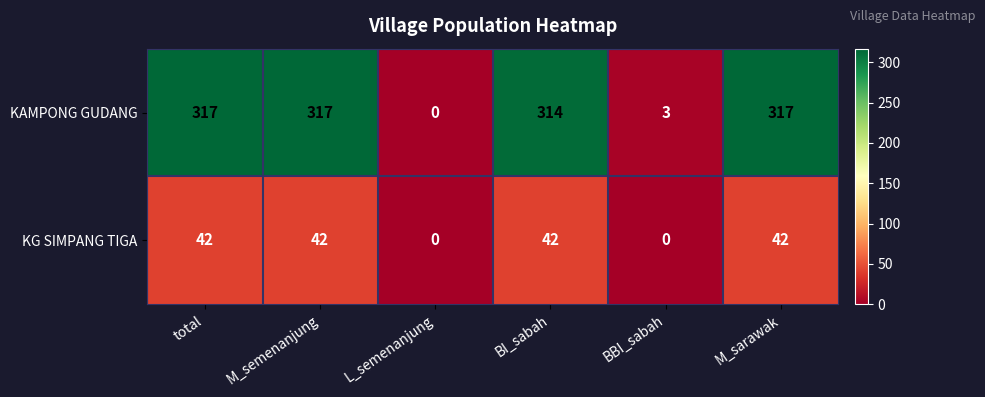

Which series changed the most between M_semenanjung and BI_sabah?

KAMPONG GUDANG